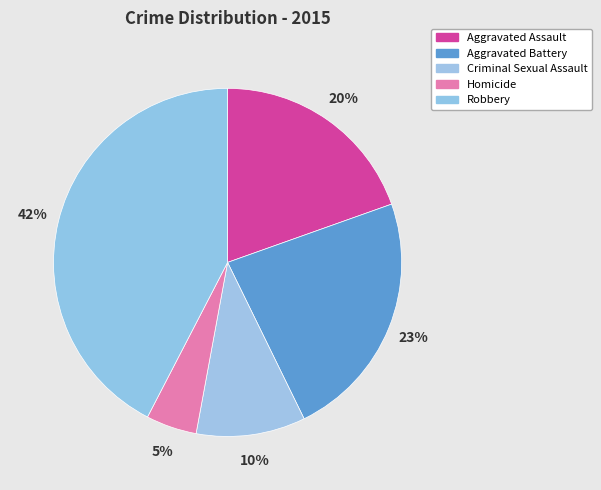

The Aggravated Battery slice represents 23% of the pie. True or false?

True